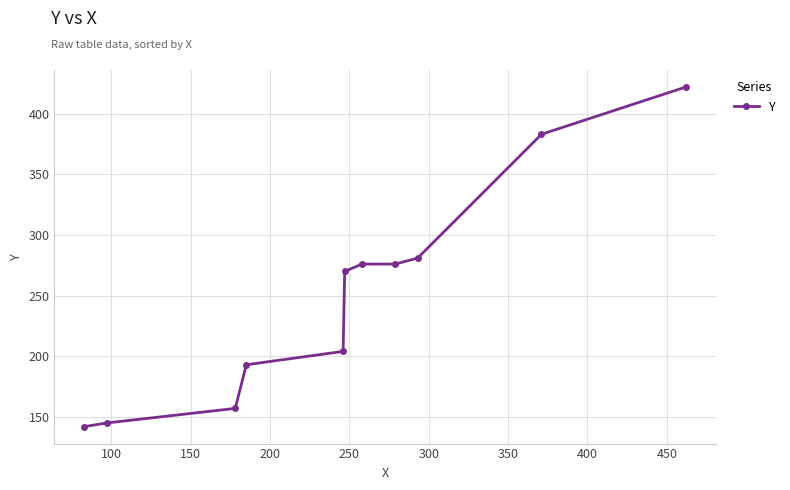

What is the difference between the maximum and minimum values?

280